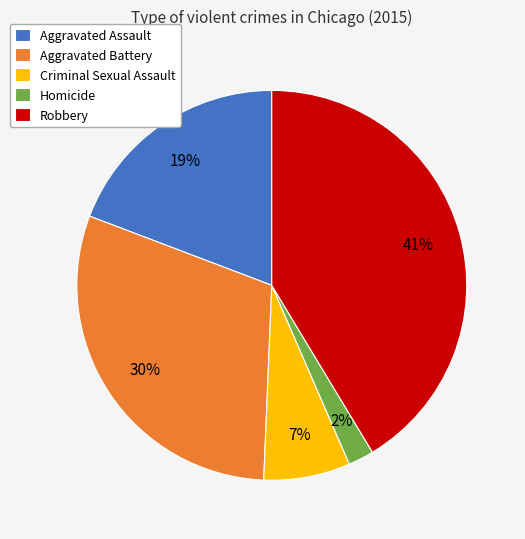

How many slices are in this pie chart?

5